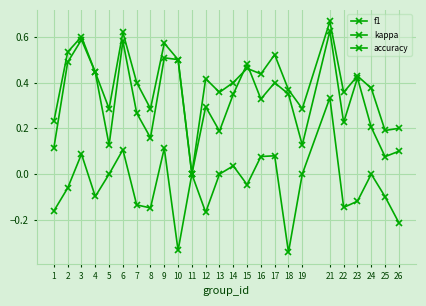

At which category does accuracy reach its first local valley?

5